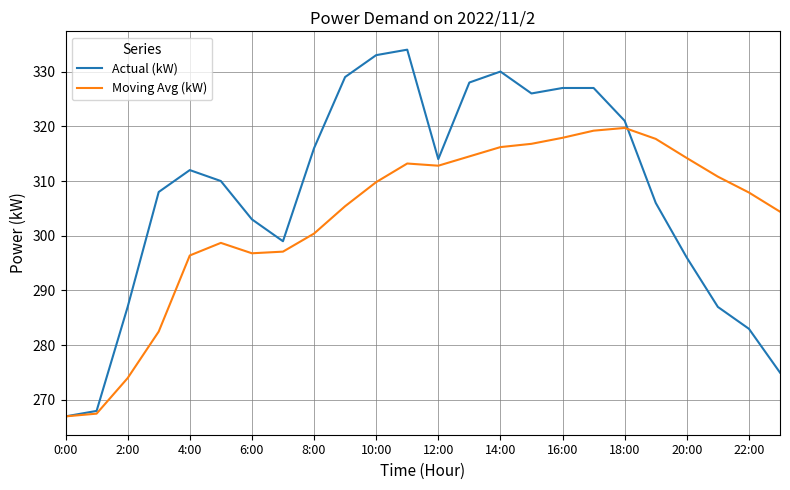

What is the minimum value for Actual (kW)?

267.0